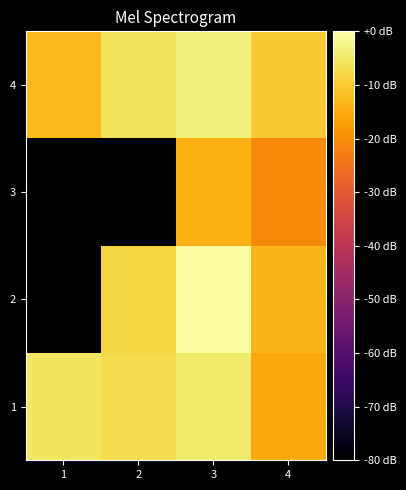

Reading left to right, extract all data points from this chart.

1: 1=-5.4	2=-7.0	3=-4.6	4=-15.5
2: 1=-150.6	2=-8.3	3=0.0	4=-13.2
3: 1=-150.6	2=-101.7	3=-14.2	4=-20.5
4: 1=-12.7	2=-5.7	3=-3.1	4=-9.7